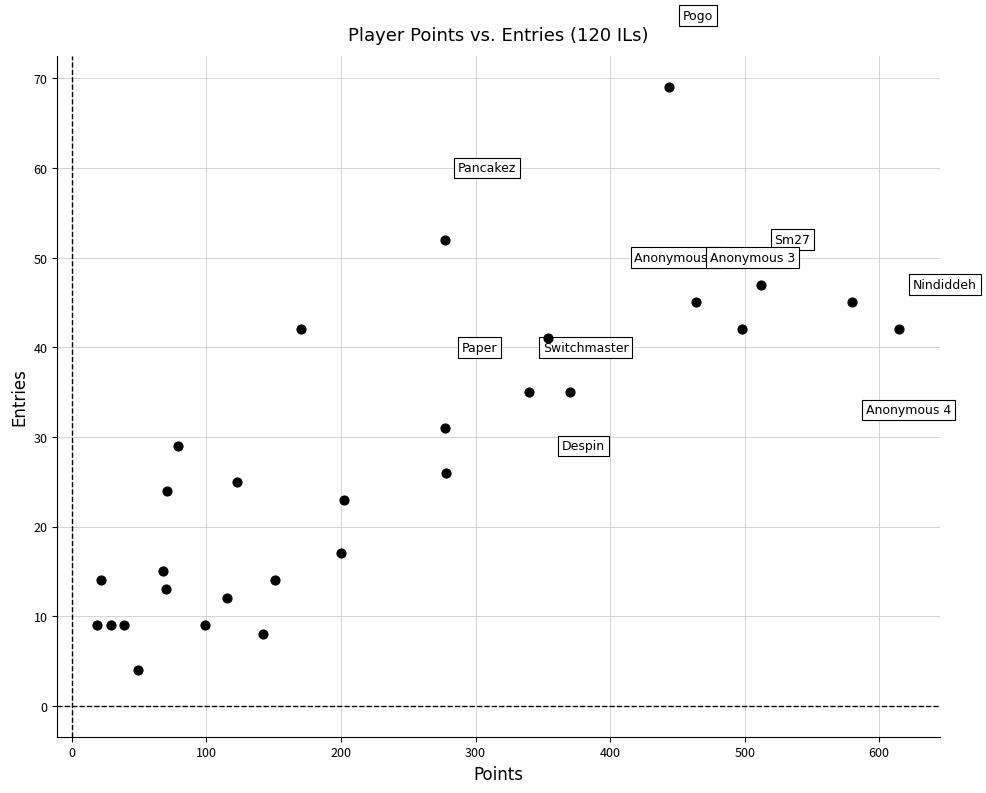

What is the range of X values (max minus min)?

596